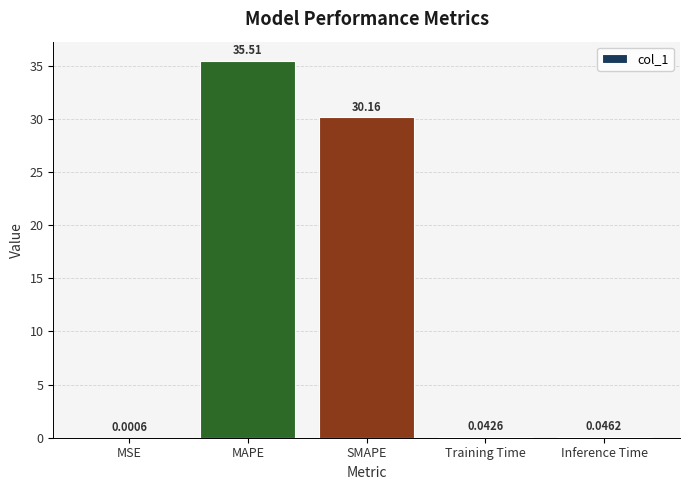

Which has a higher value, Training Time or Inference Time?

Inference Time